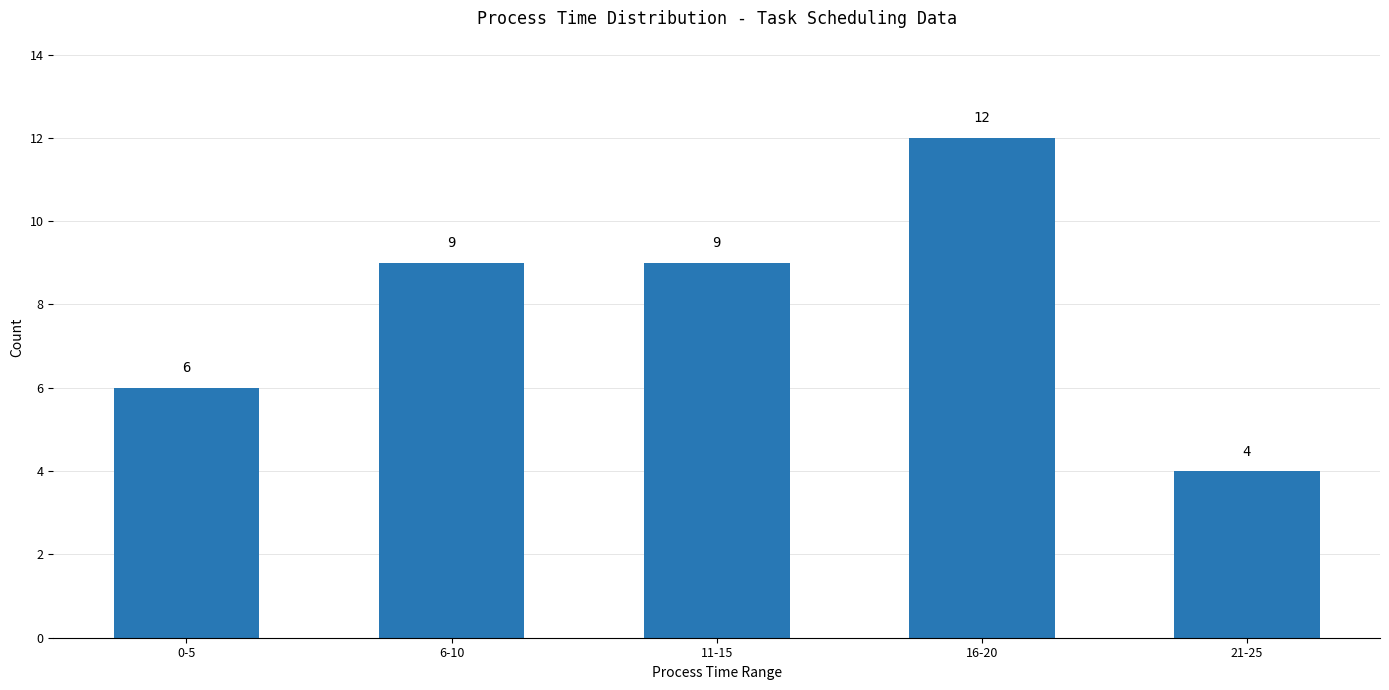

What is the value of the 4th bar from the left?

12